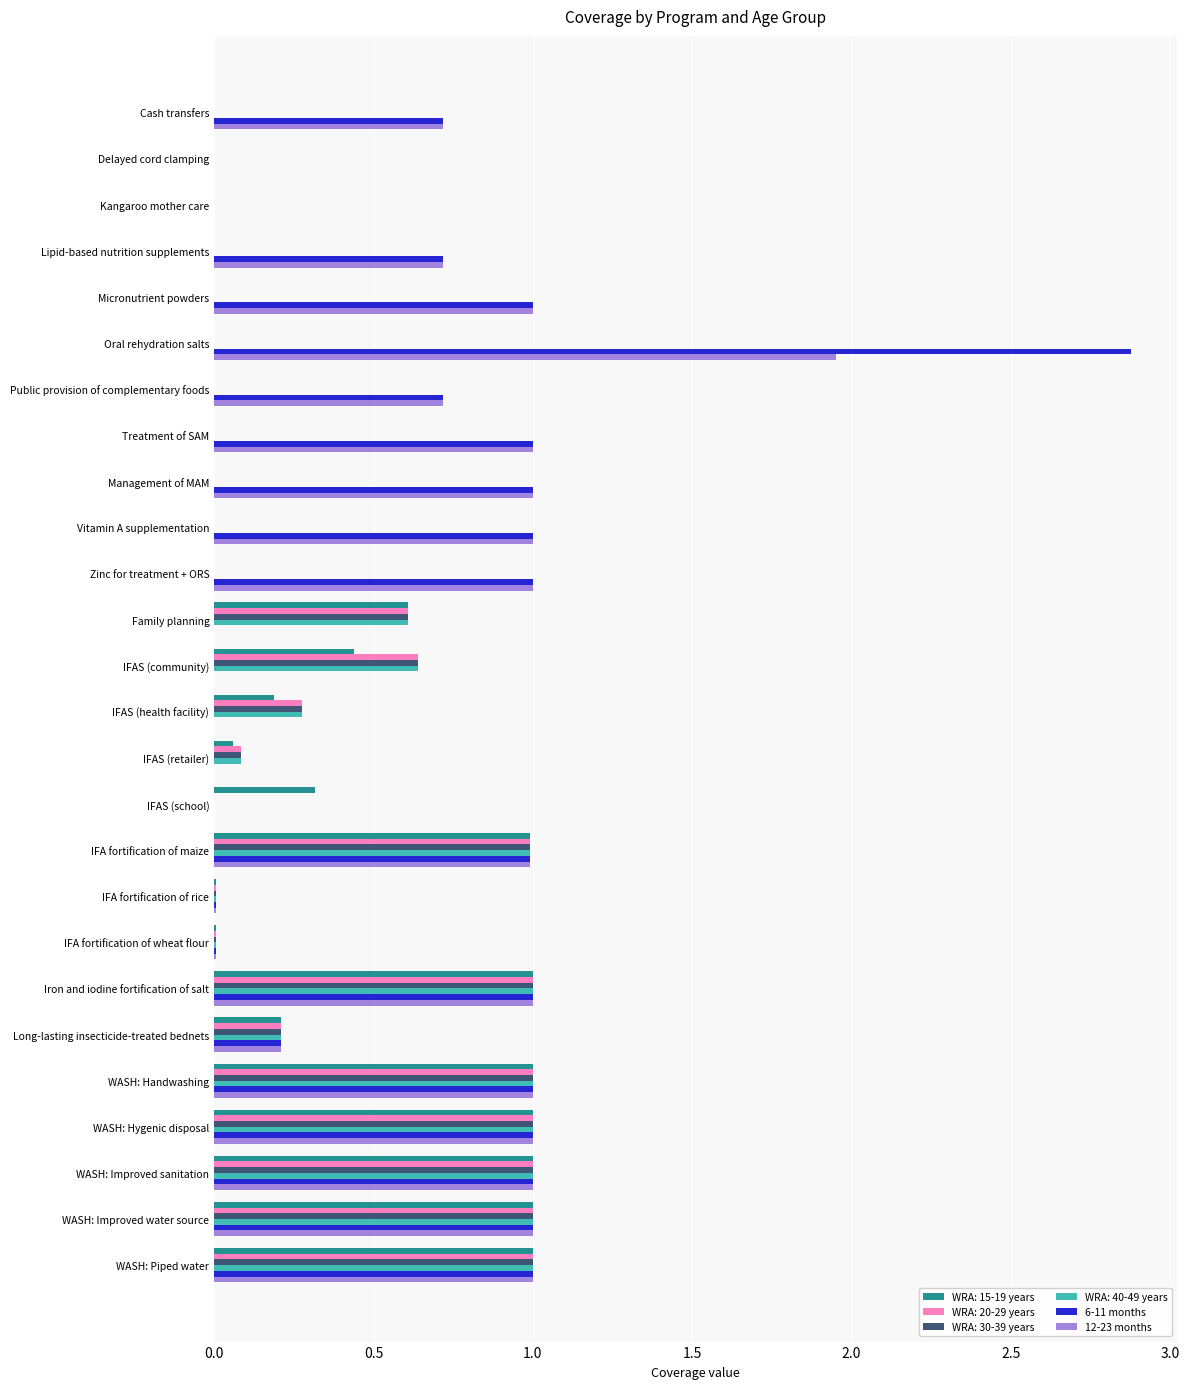

What is the total value across all series at Public provision of complementary foods?

1.4